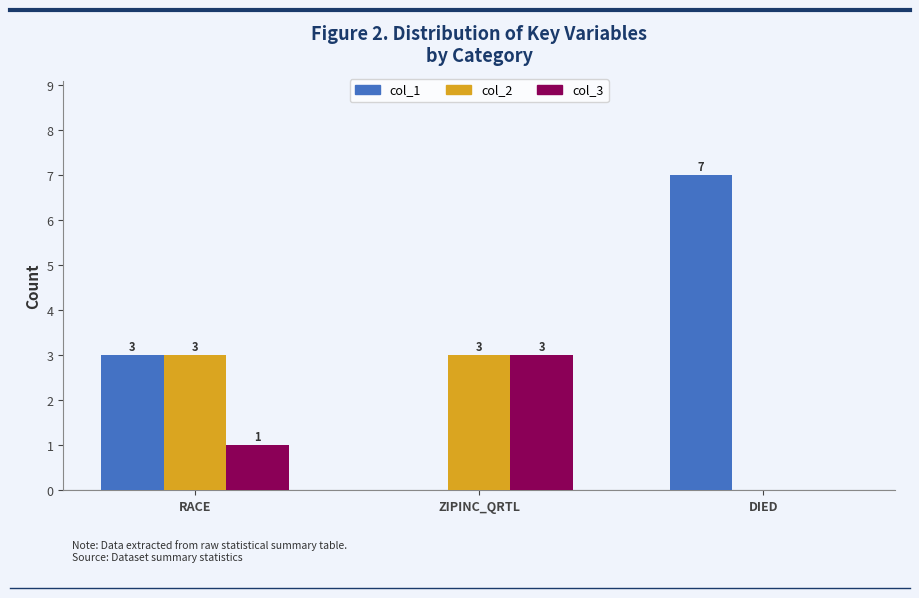

Which category has the highest value across all series?

DIED